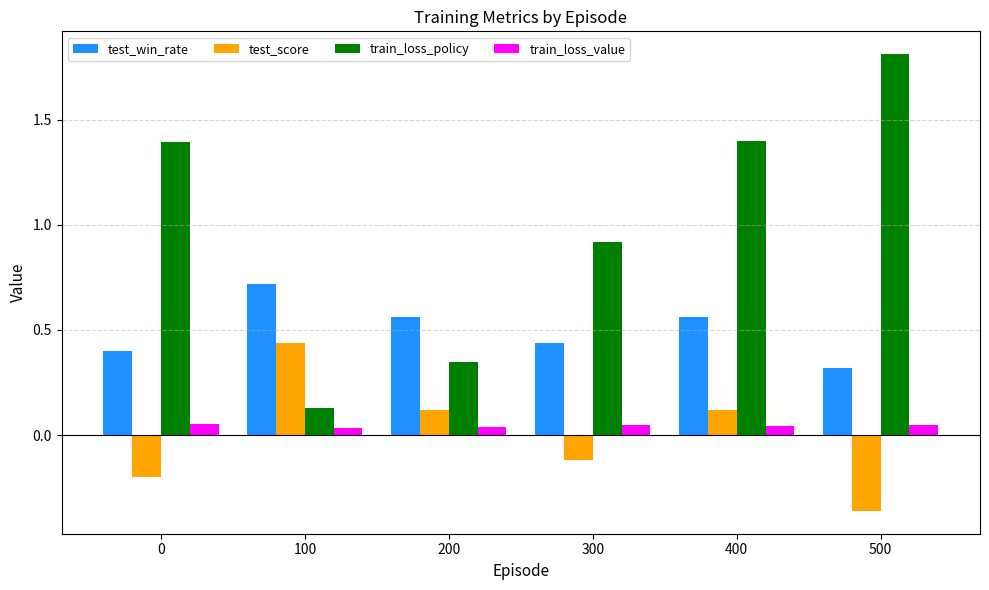

Is it true that test_score equals 0.0 at 200?

False